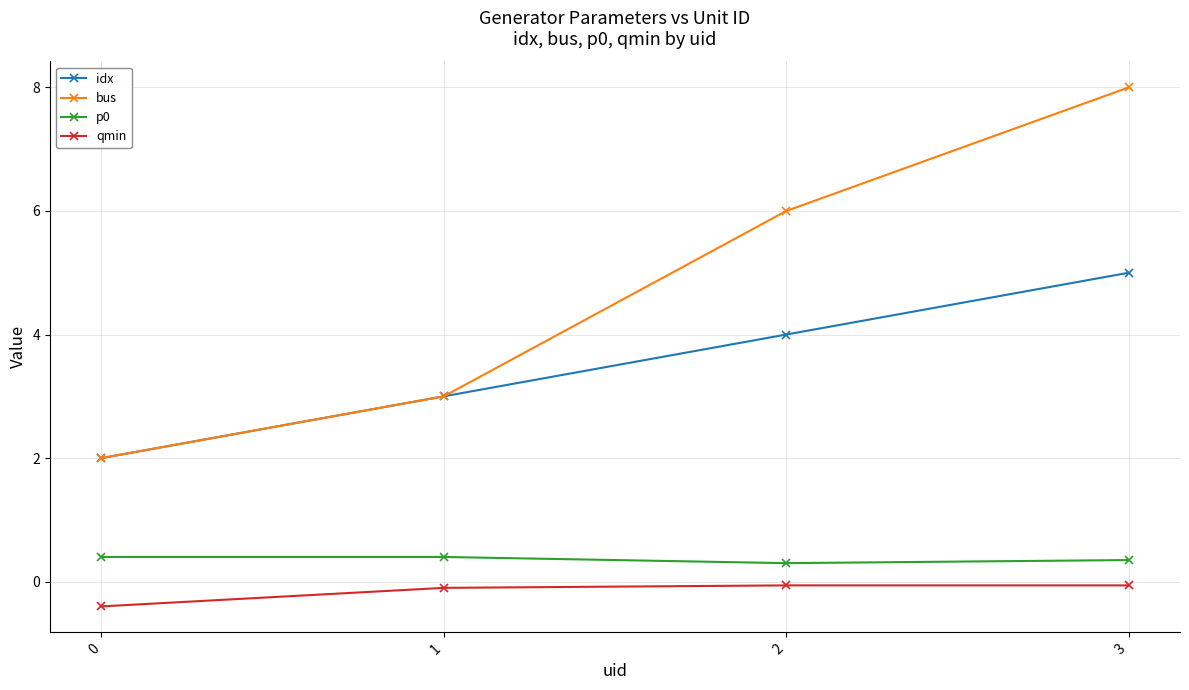

What is the difference between the idx values at 1 and 2?

1.0